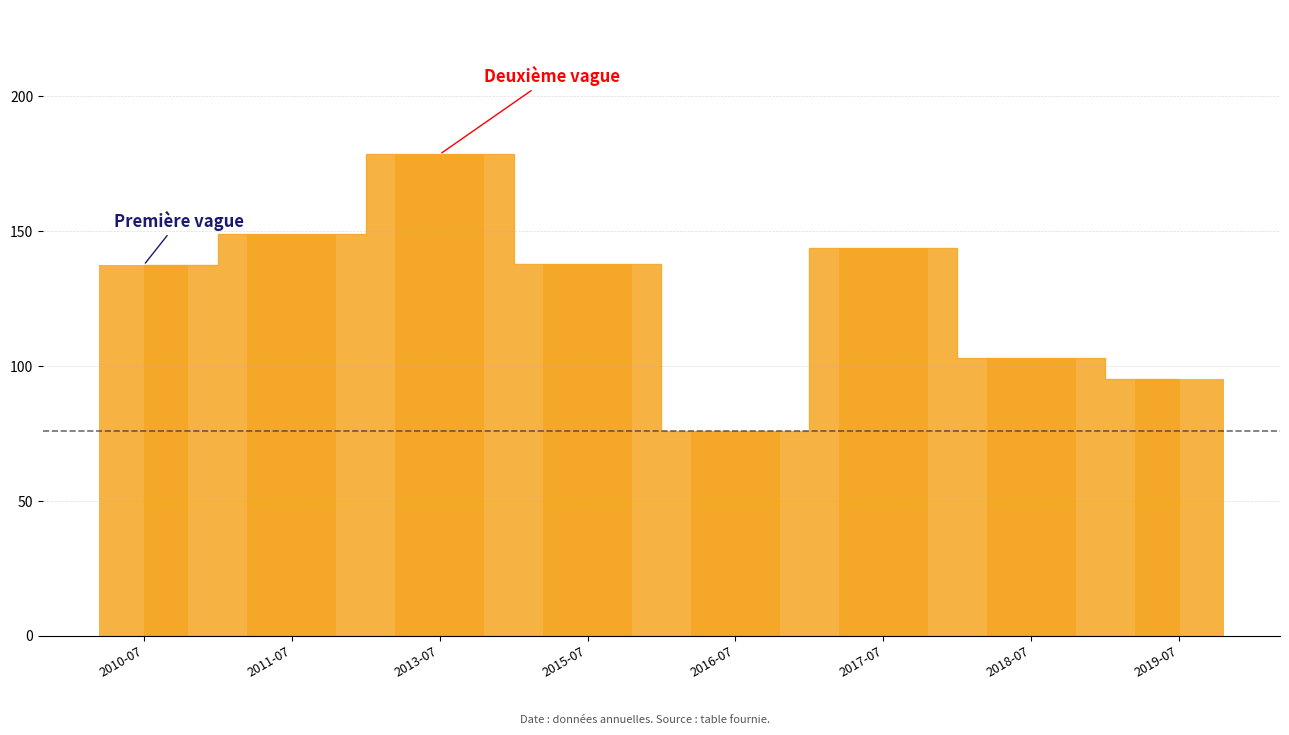

What is the value of the 1st bar from the left?

137.4